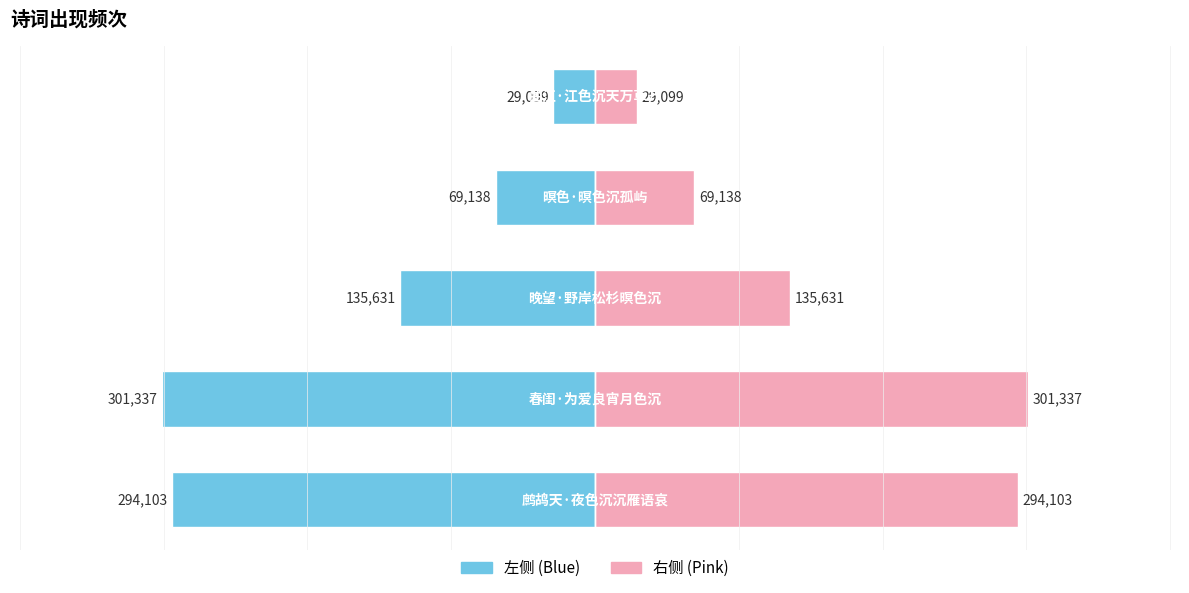

How many groups of bars are there?

5